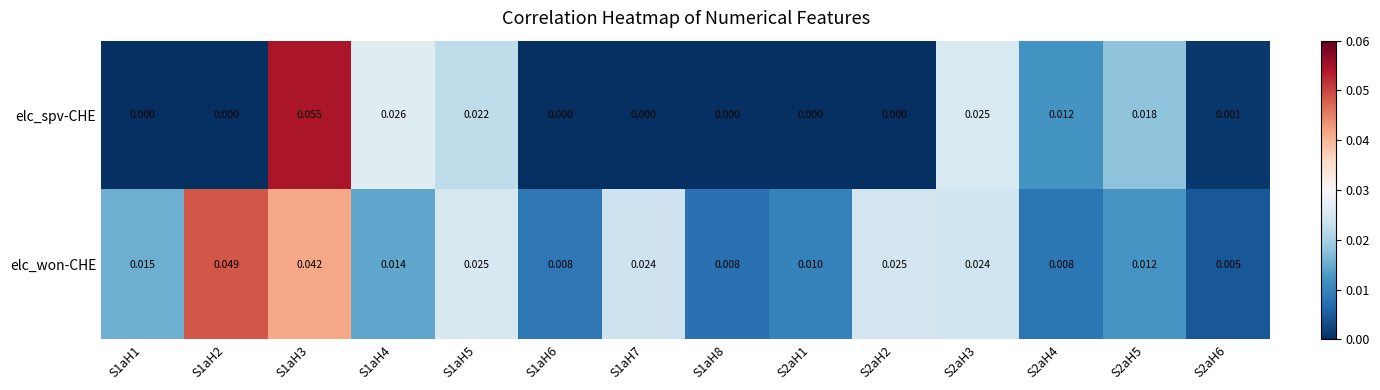

How many categories are shown in the chart?

14